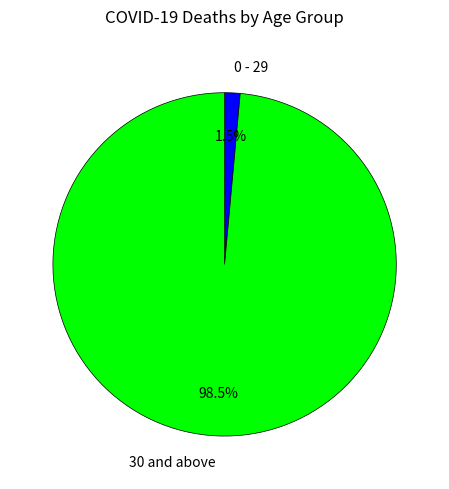

Do 0 - 29 and 30 and above together represent more than half of the pie?

Yes